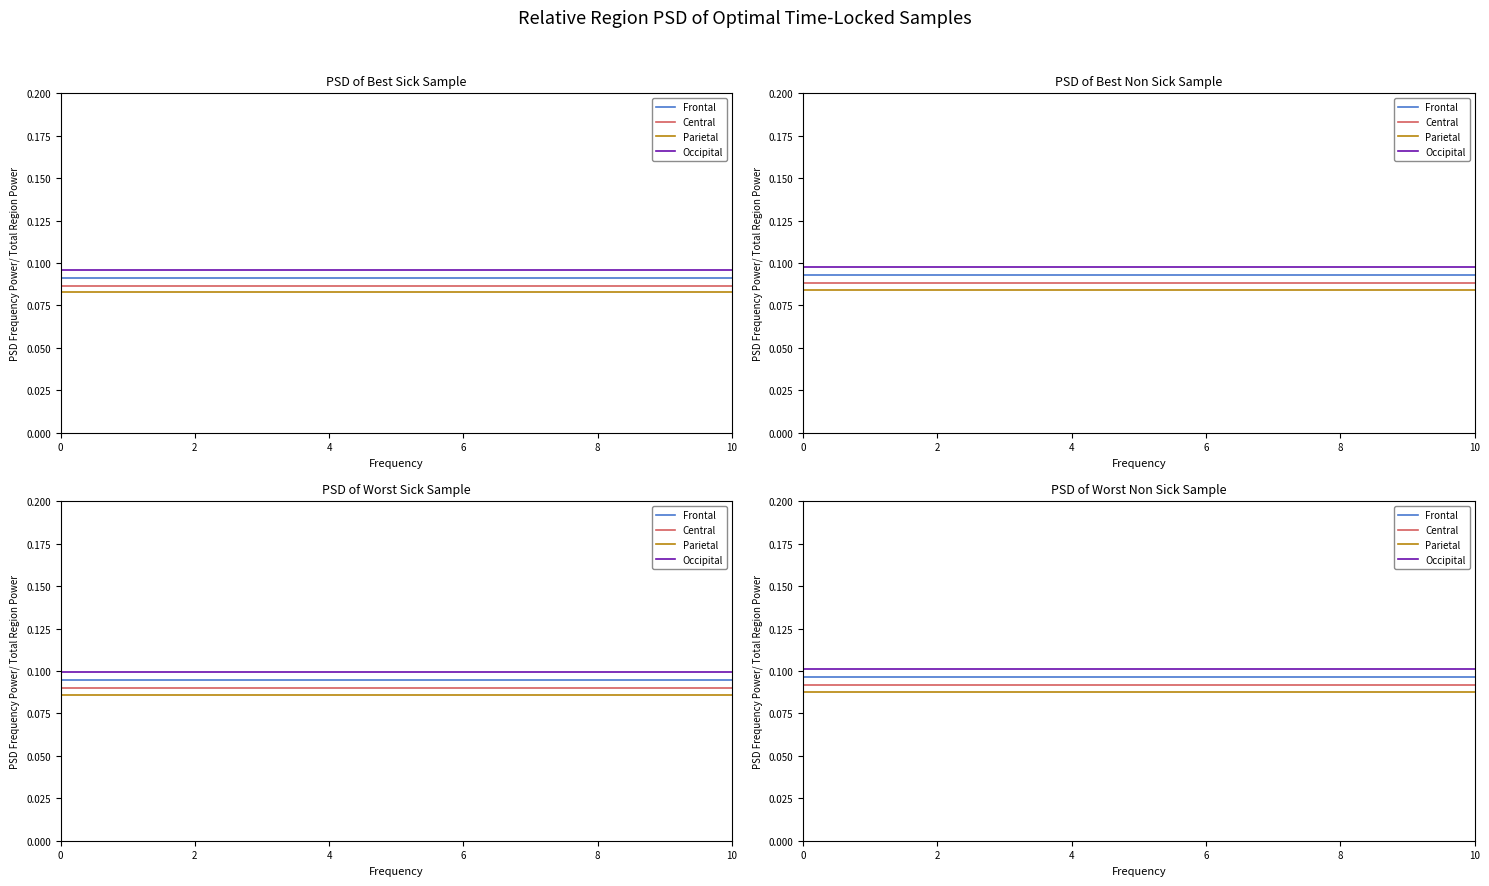

True or false: Parietal has a value of 0.1 at 6.

False